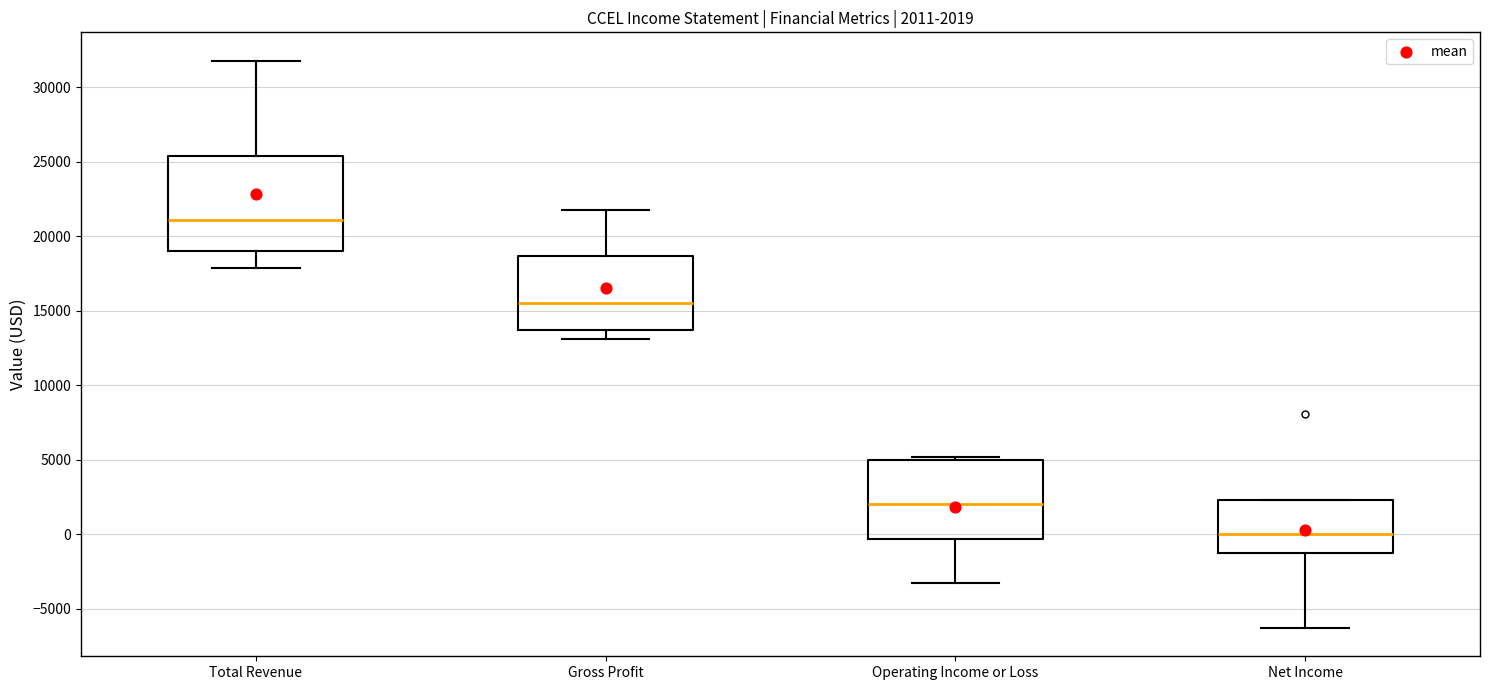

Which box's median line is the highest?

Total Revenue